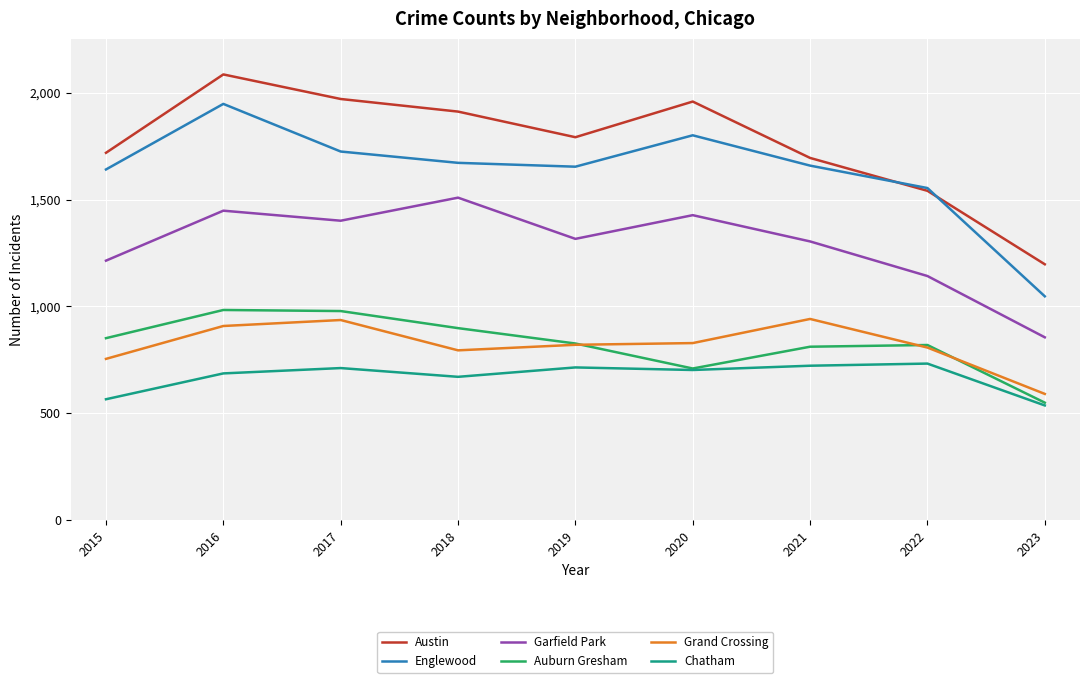

True or false: Auburn Gresham has a value of 983 at 2016.

True